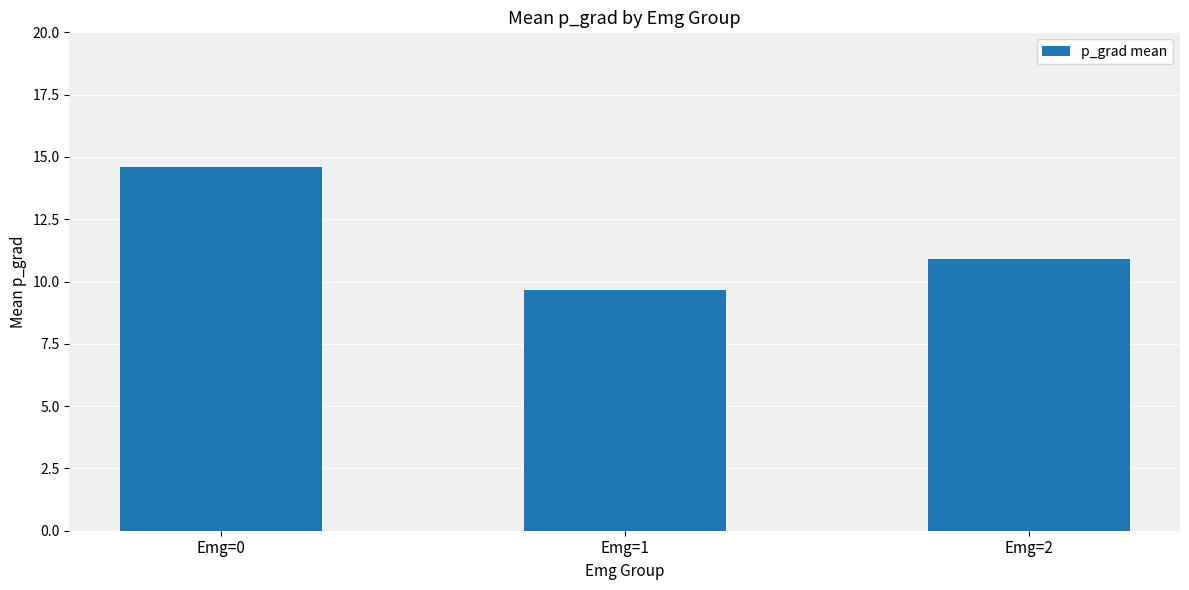

What is the difference between the values at Emg=1 and Emg=0?

5.0